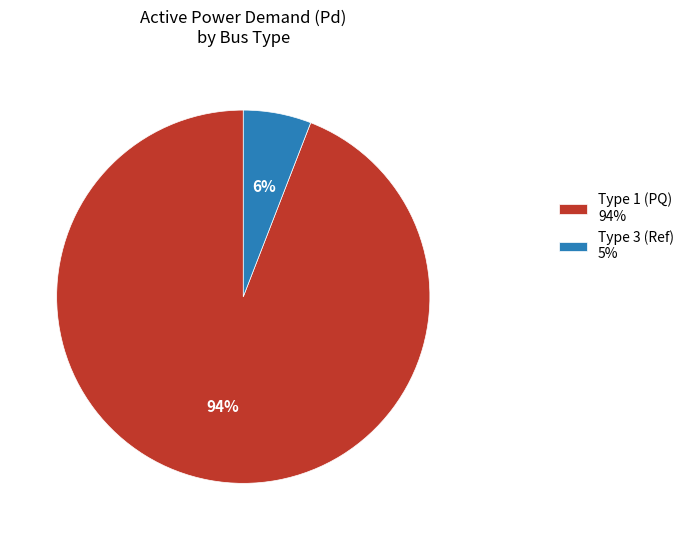

How many slices are in this pie chart?

2